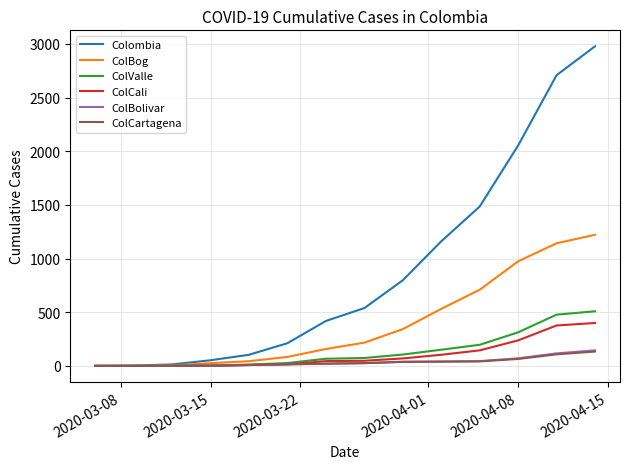

How many lines are shown in the chart?

6